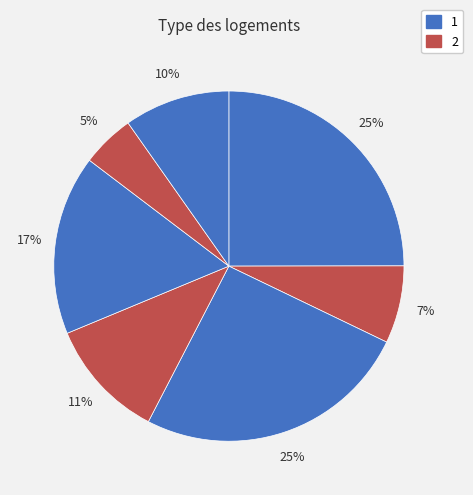

Count the number of slices in the pie.

7